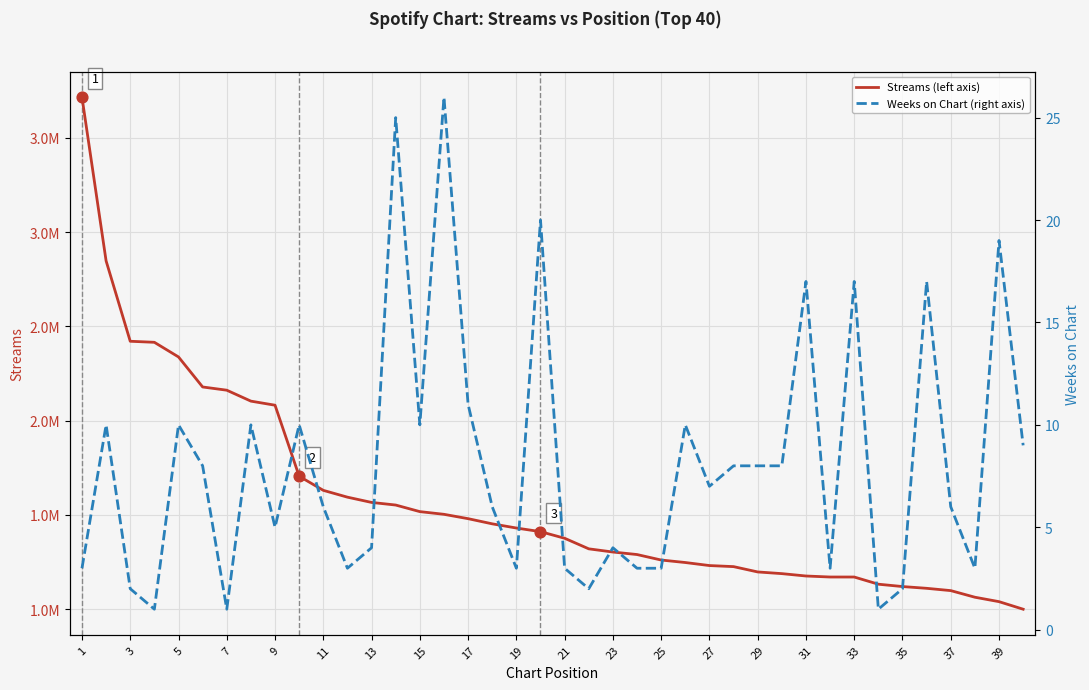

Which series has the widest spread of Y values?

Streams (left axis)